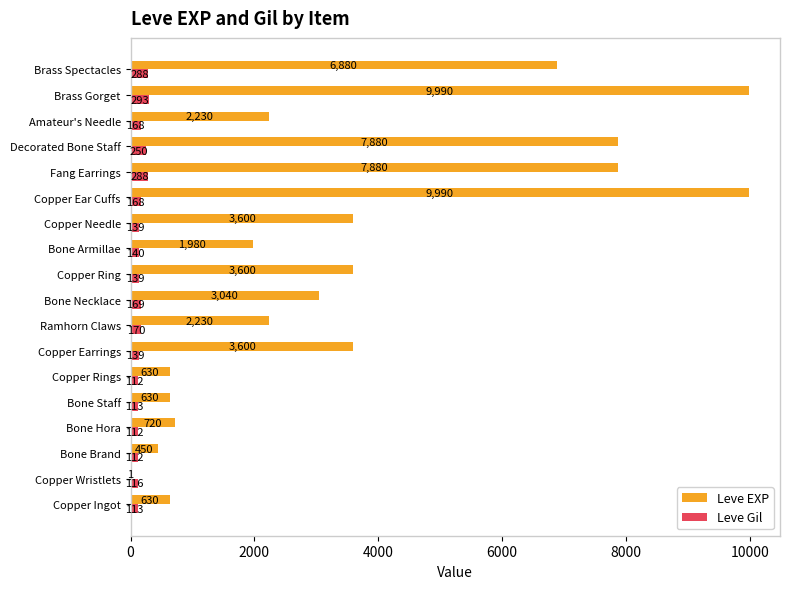

What is the maximum value for Leve Gil?

293